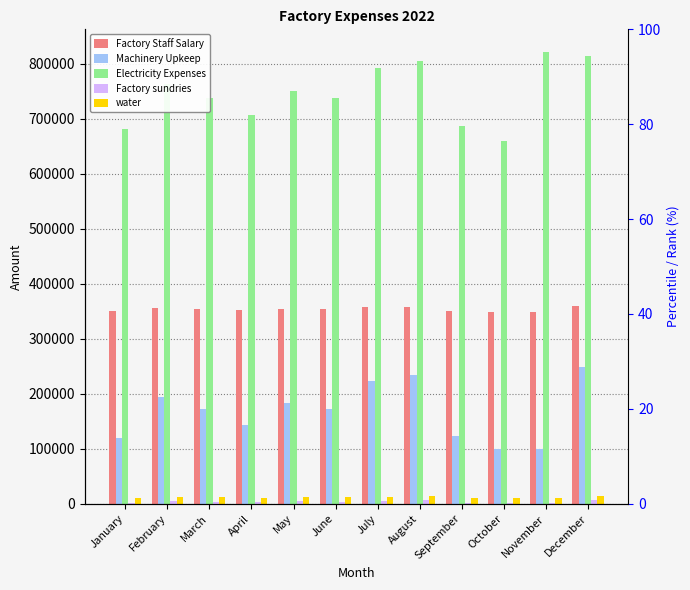

True or false: Factory sundries has a value of 4876 at June.

False